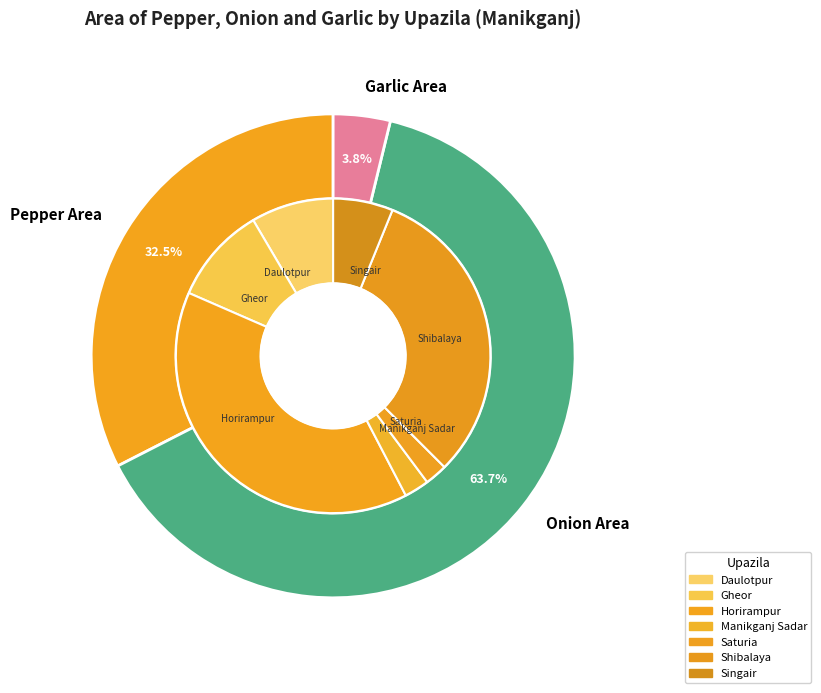

Which has a higher value, Shibalaya or Horirampur?

Horirampur